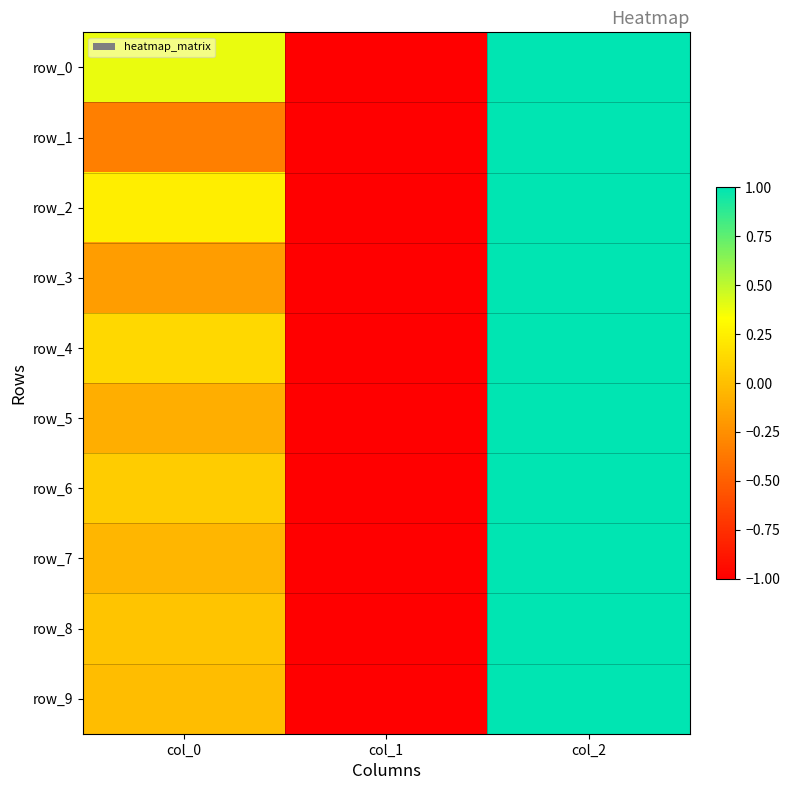

Rank the series at col_1 from lowest to highest value.

row_0, row_1, row_2, row_3, row_4, row_5, row_6, row_7, row_8, row_9